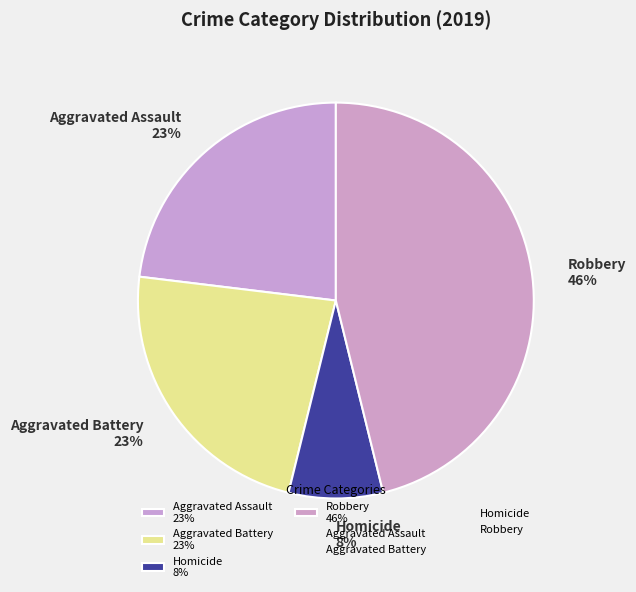

Which category has the smallest portion of the pie?

Homicide 8%